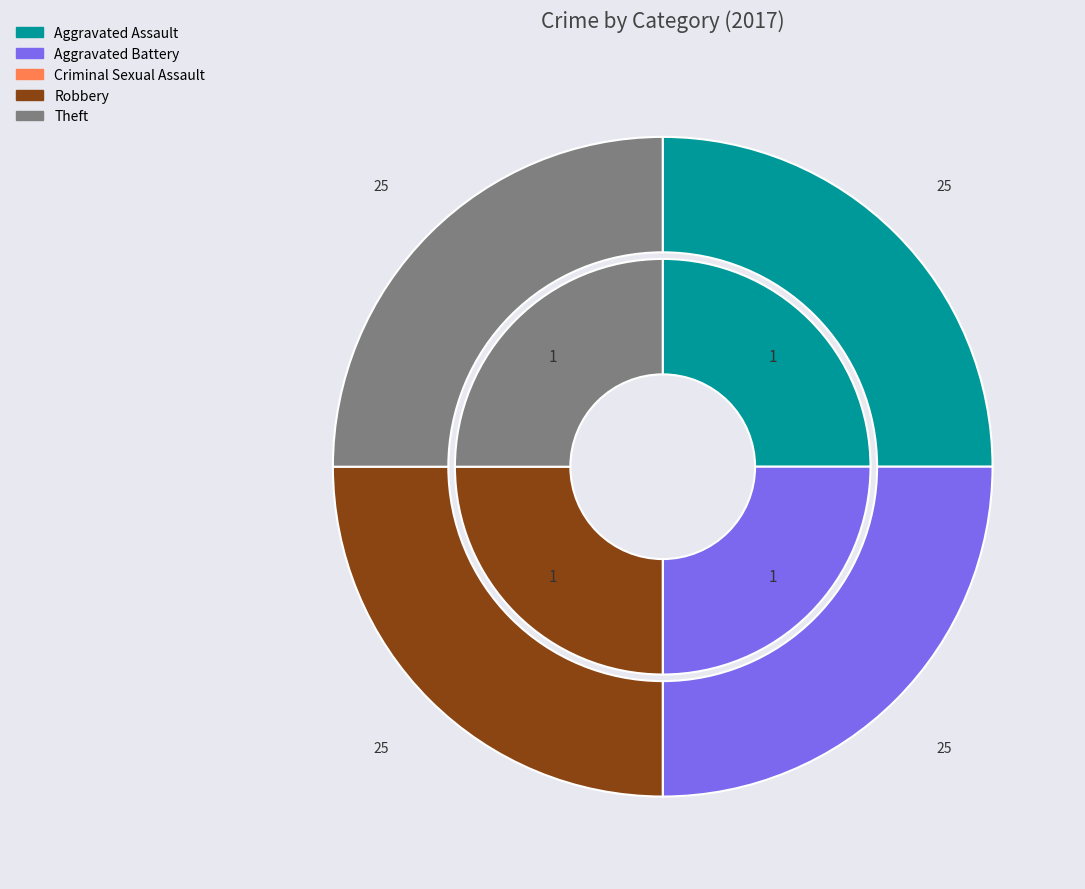

True or false: 4 accounts for 32% of the total.

False